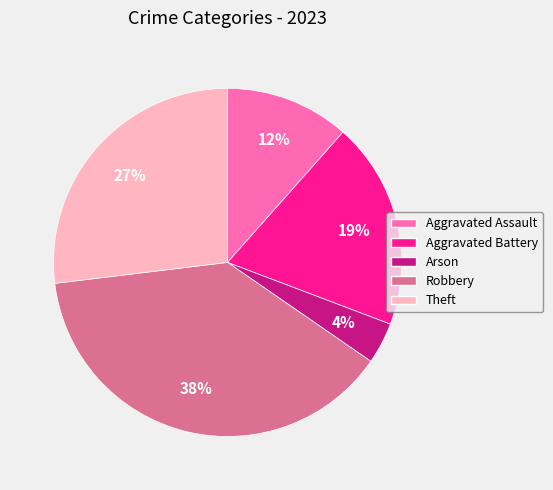

Between Robbery and Arson, which is larger?

Robbery